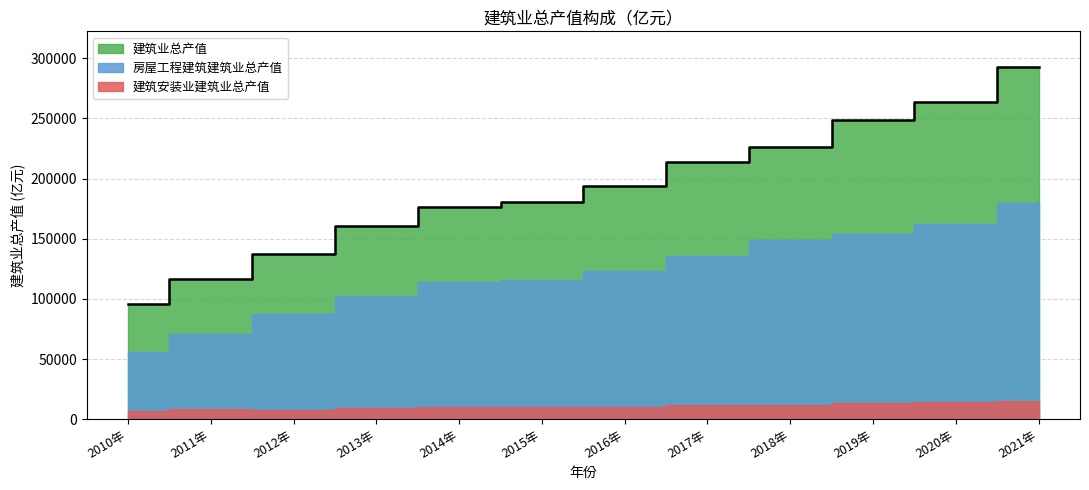

What is the label of the 4th point from the right?

2018年